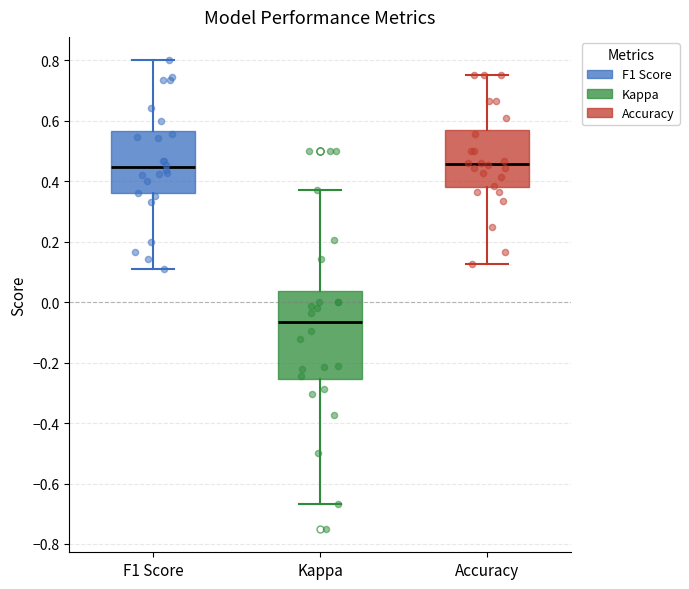

Which box is the tallest, from its lower edge to its upper edge?

Kappa